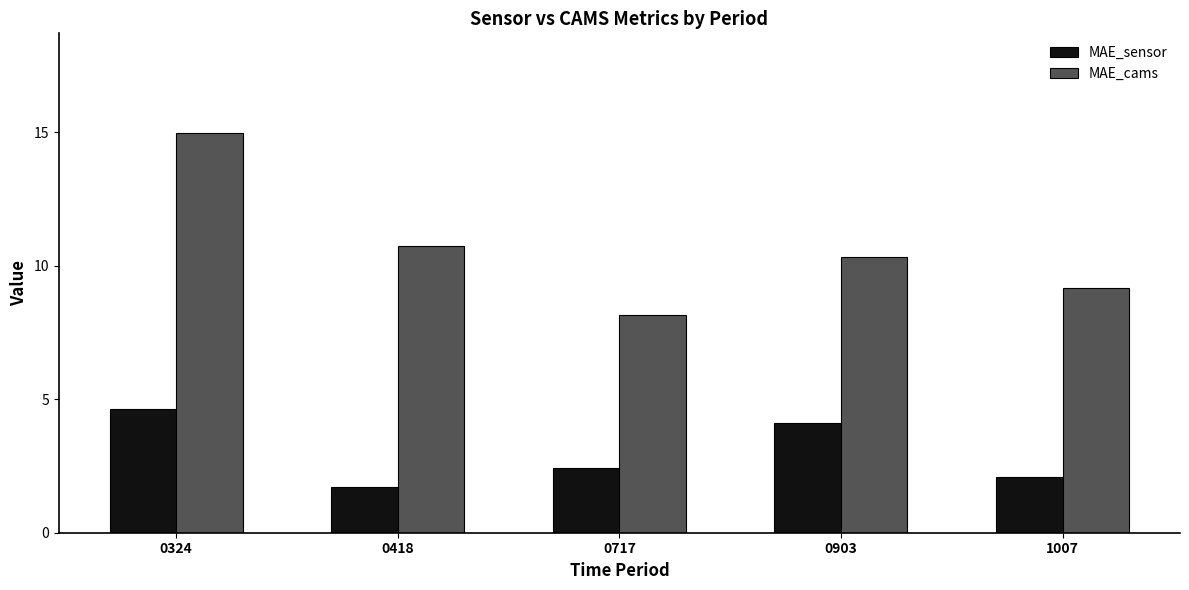

At which category does the chart reach its minimum across all series?

0418